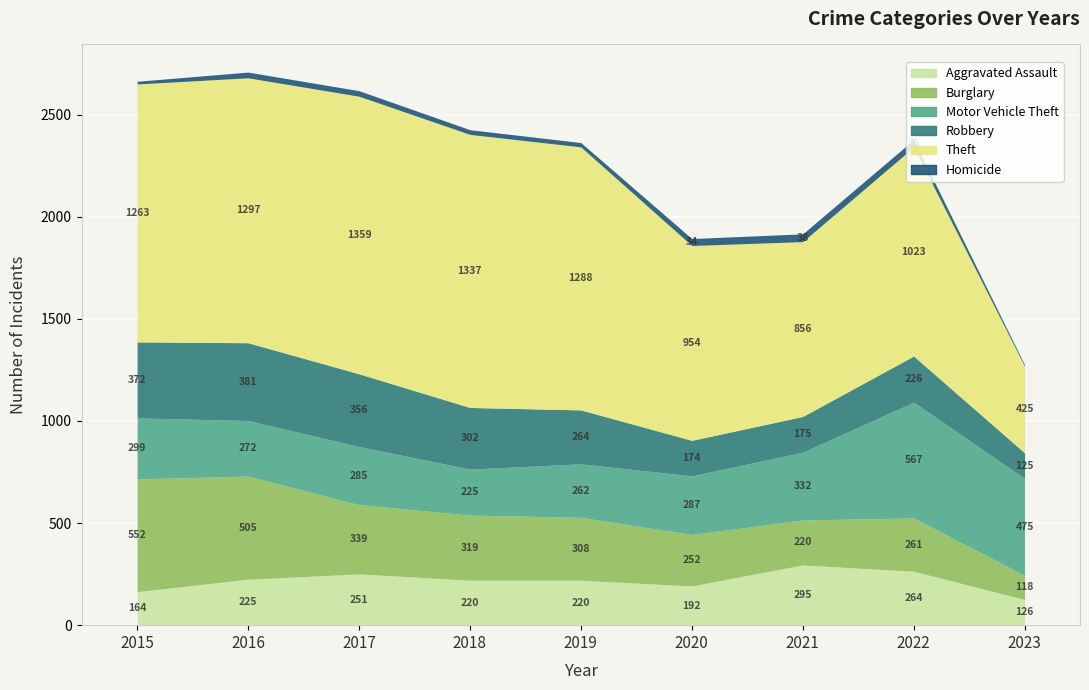

Between 2015 and 2020, which is larger?

2020